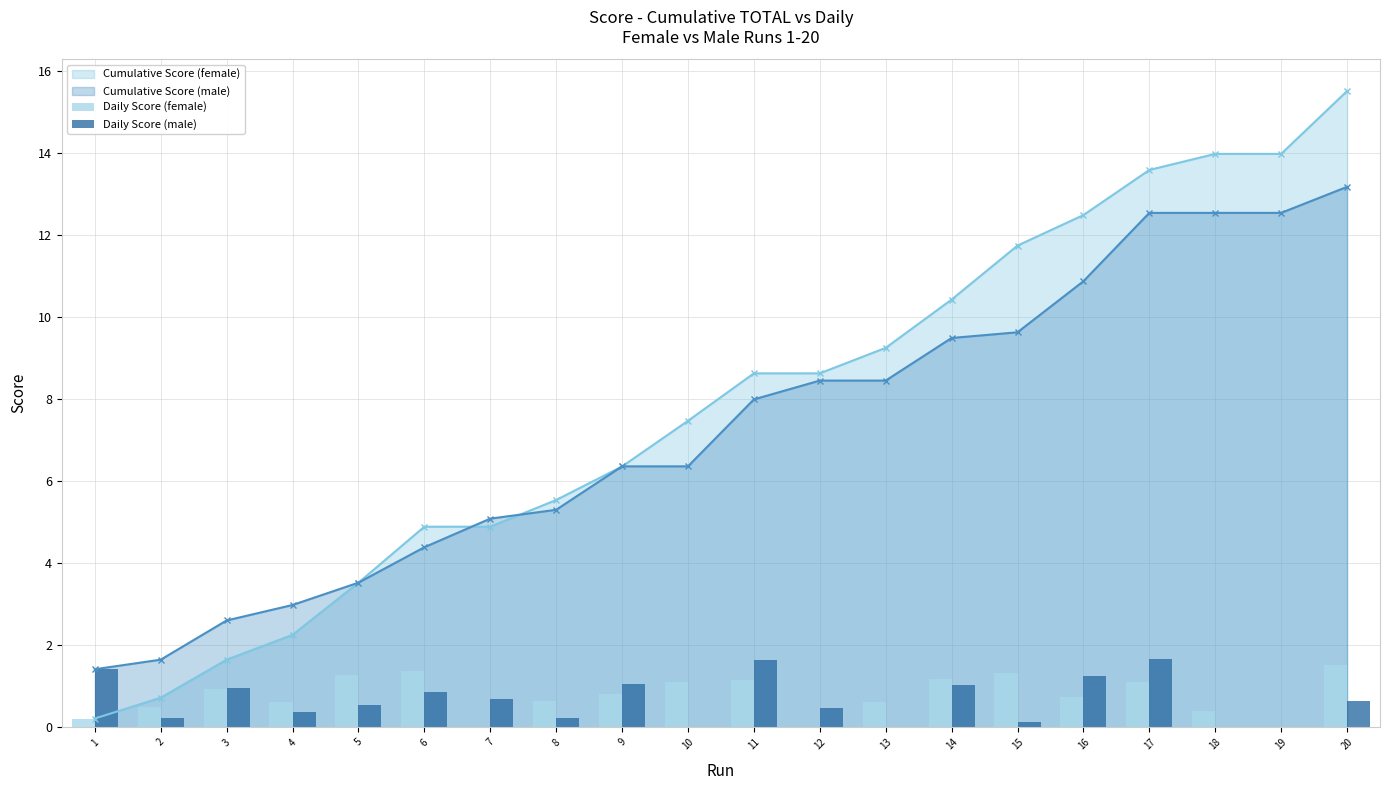

Is the value of Cumulative Score (female) at 9 greater than the value of Cumulative Score (male) at 13?

No